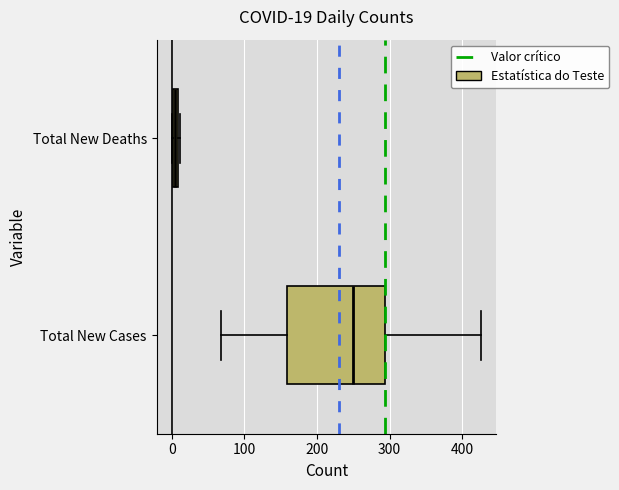

Which box has the furthest to the left median line?

Total New Deaths